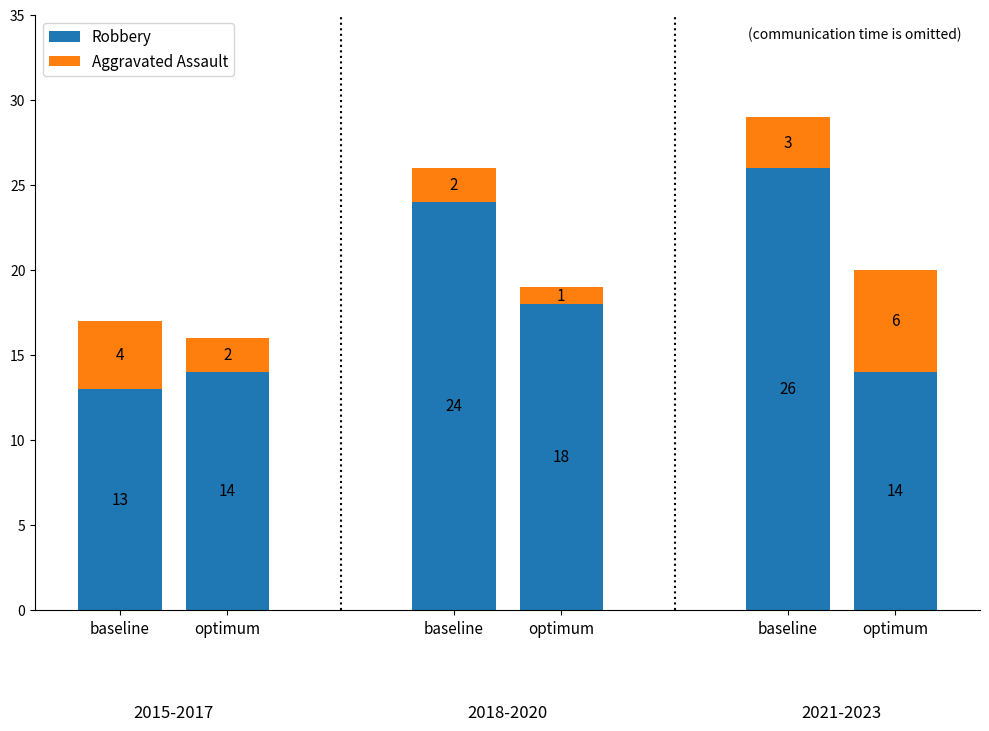

Which series changed the most between 2020 and 2022?

Robbery